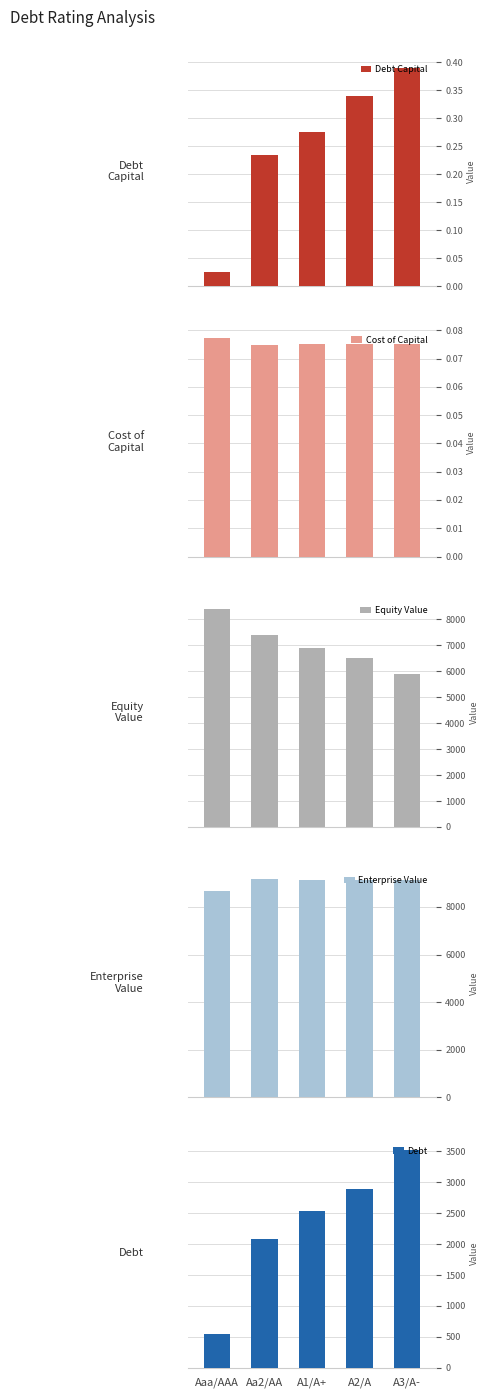

Is the value of Debt Capital at A2/A greater than the value of Equity Value at Aa2/AA?

No